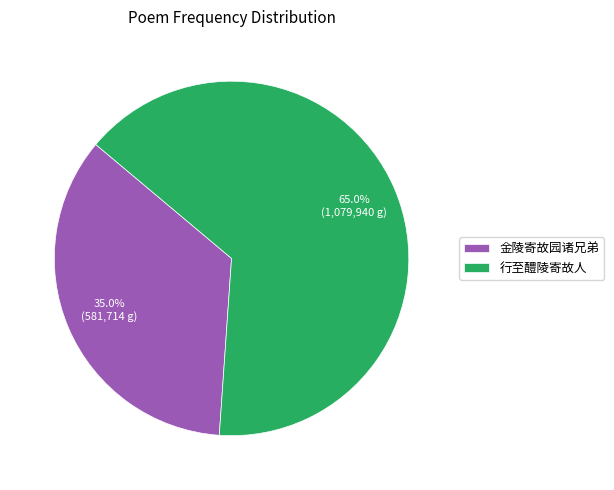

Does any single category account for the majority?

Yes